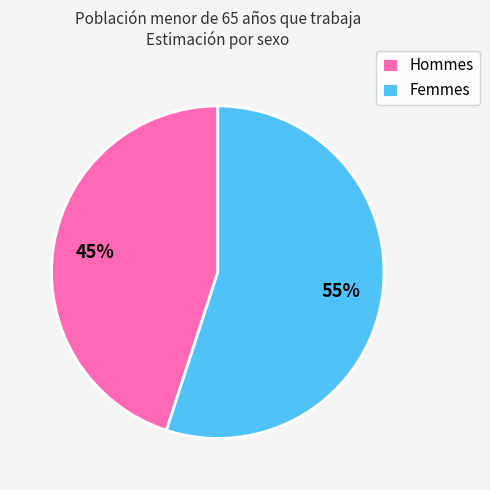

Do Femmes and Hommes together represent more than half of the pie?

Yes